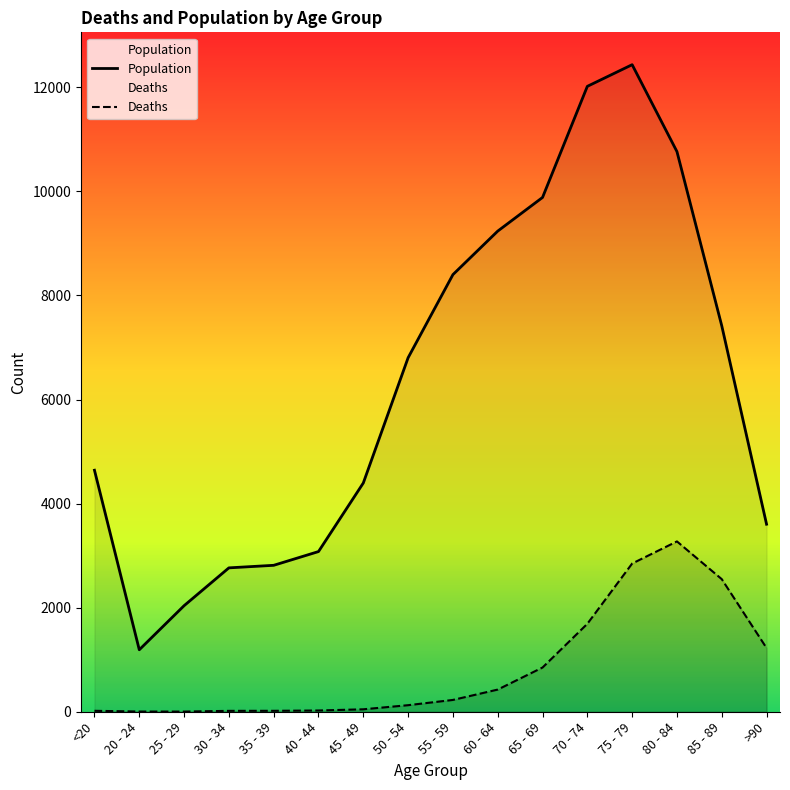

What is the value of the Population point at the 11th from the left?

9883